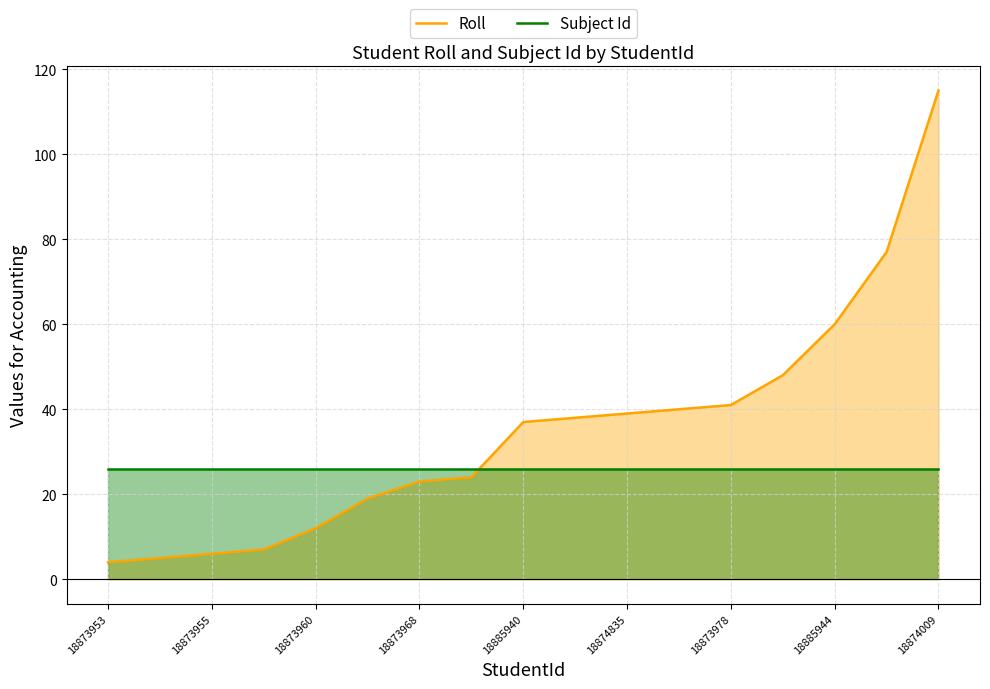

True or false: Roll has a value of 12 at 18873960.

True